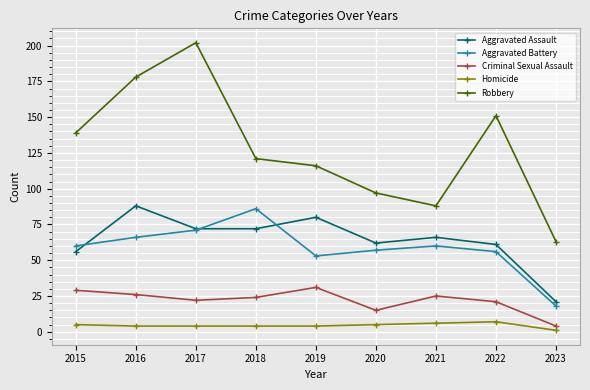

Which series has the largest range (max minus min)?

Robbery